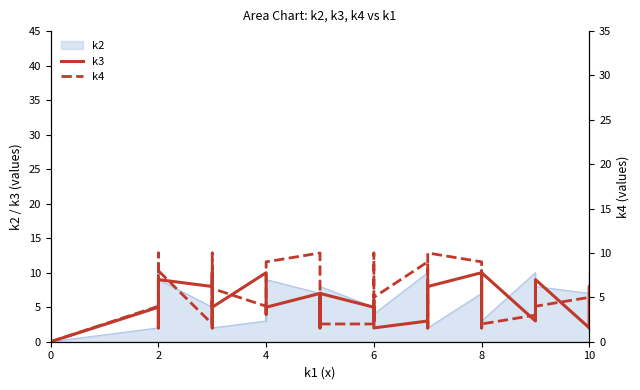

How many values in k3 are above zero?

39